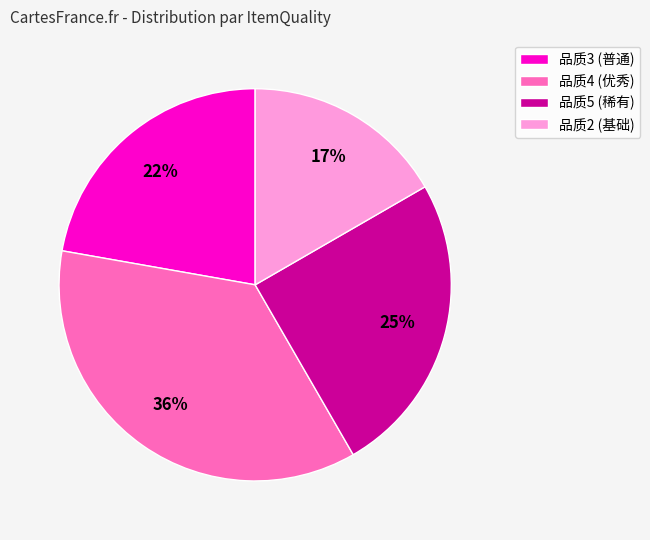

Does any single category account for the majority?

No